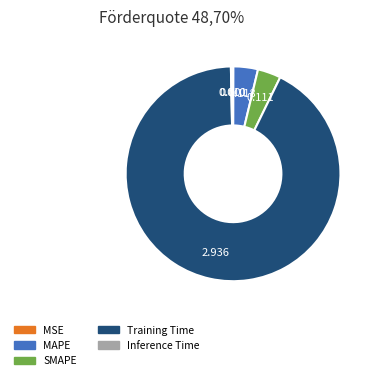

Is the sum of Training Time and SMAPE greater than half?

Yes